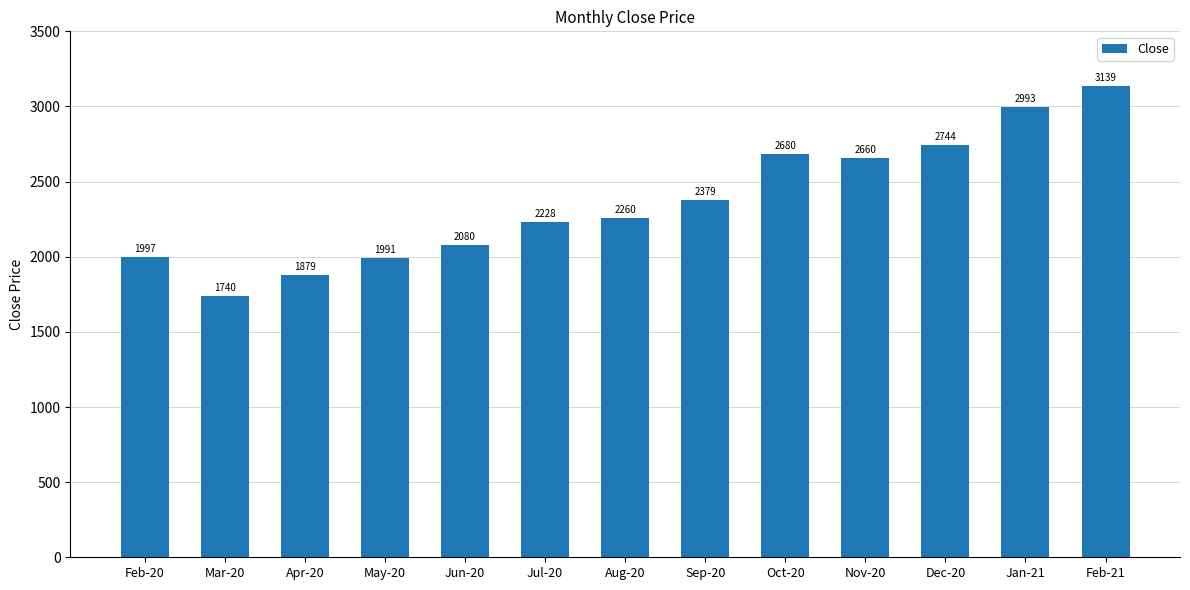

List the labels in order of value, largest first.

Feb-21, Jan-21, Dec-20, Oct-20, Nov-20, Sep-20, Aug-20, Jul-20, Jun-20, Feb-20, May-20, Apr-20, Mar-20